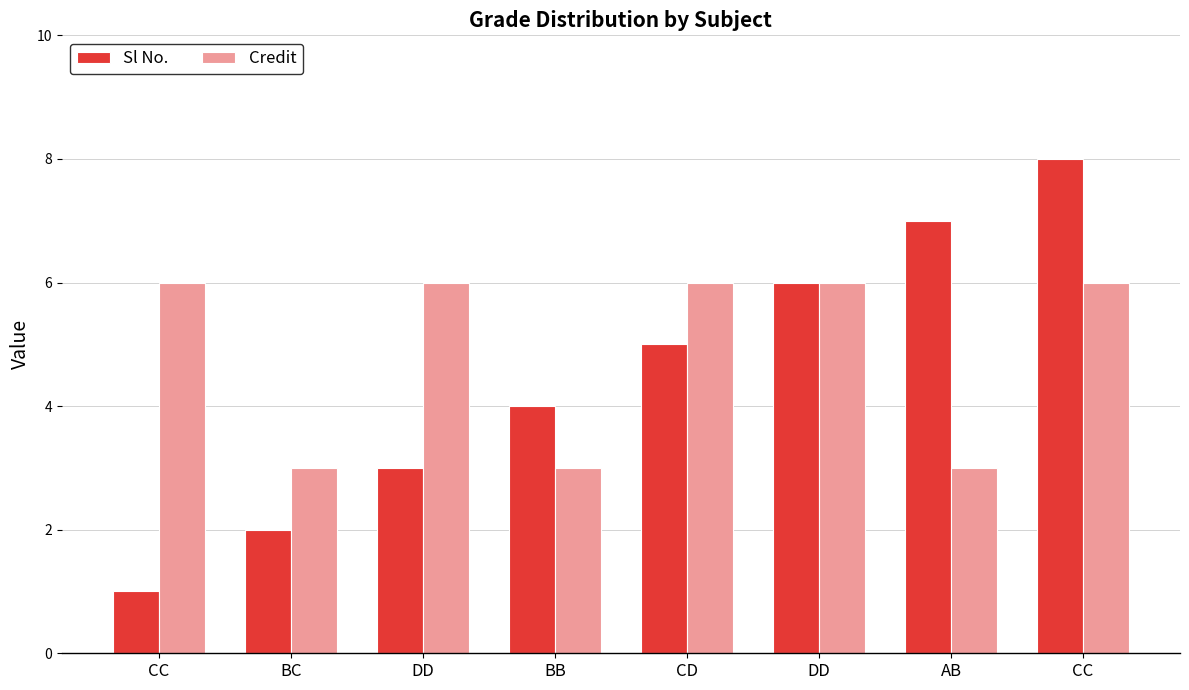

How many data points in Sl No. are less than 5?

4